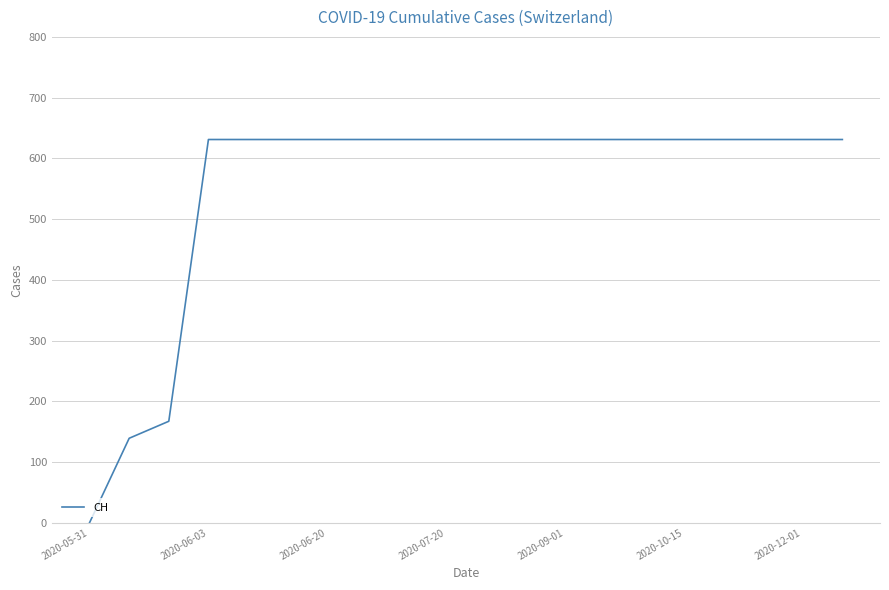

What is the difference between the maximum and minimum values?

631